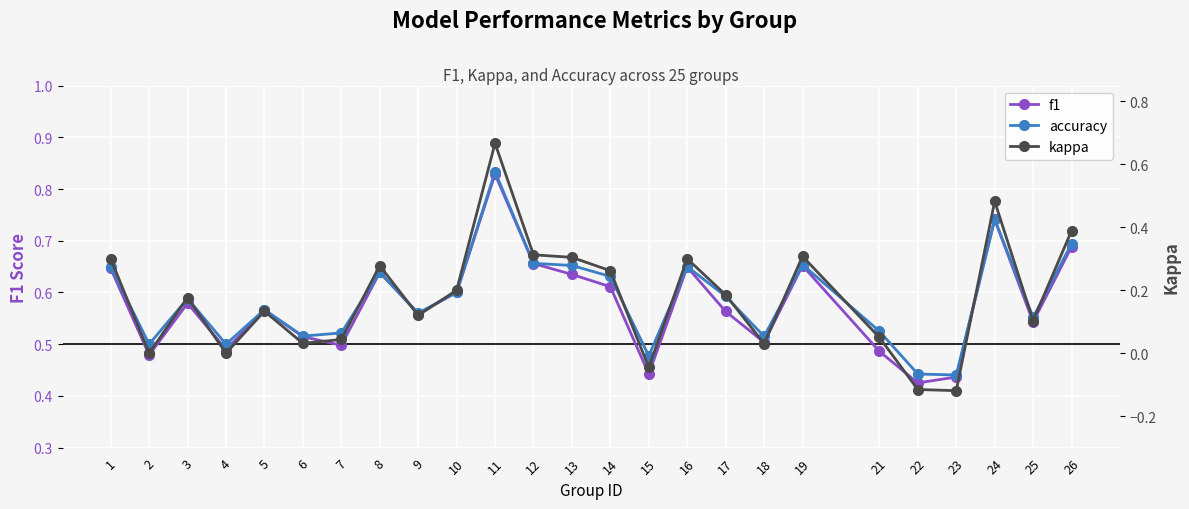

True or false: accuracy has a value of 0.6 at 22.

False